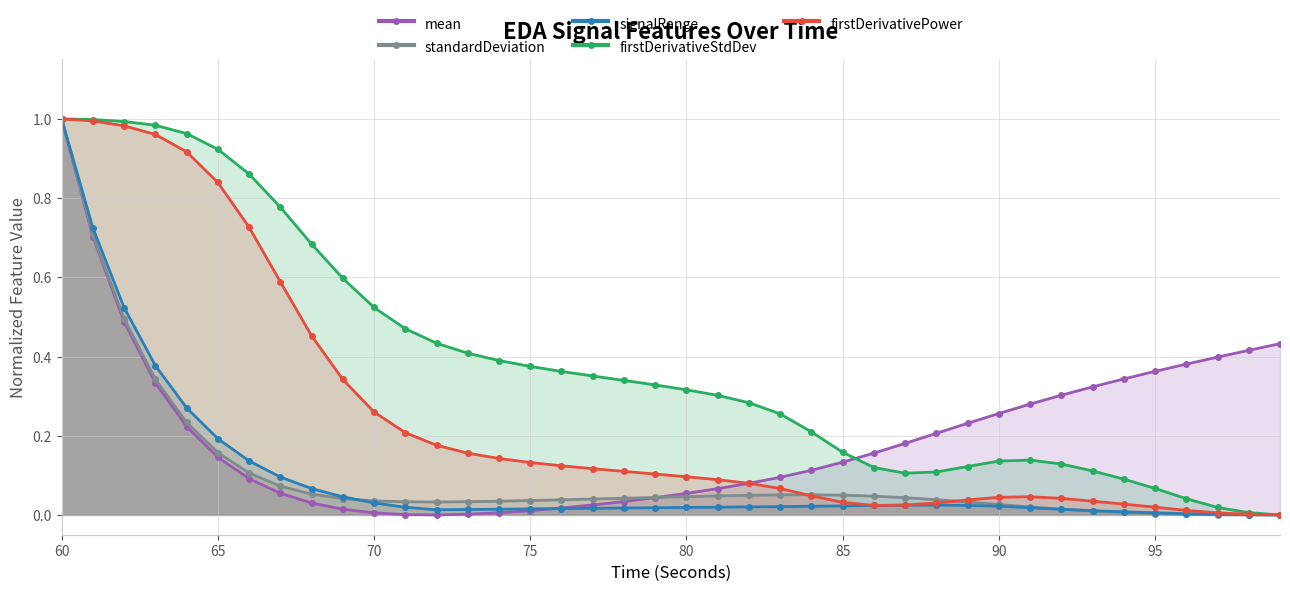

How many values in the signalRange series exceed 0?

39